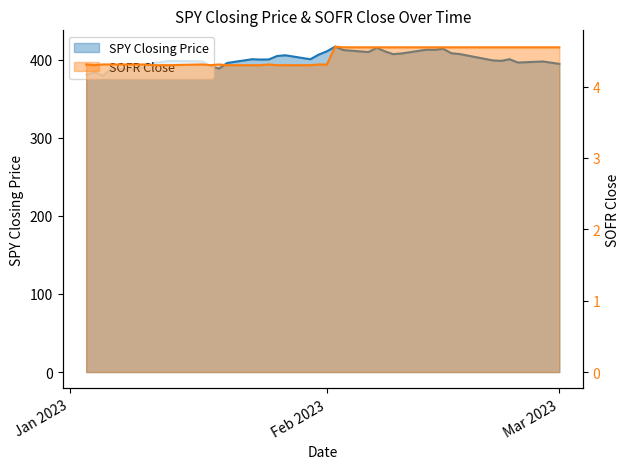

What is the total value across all series at 2023-01-19?

392.9